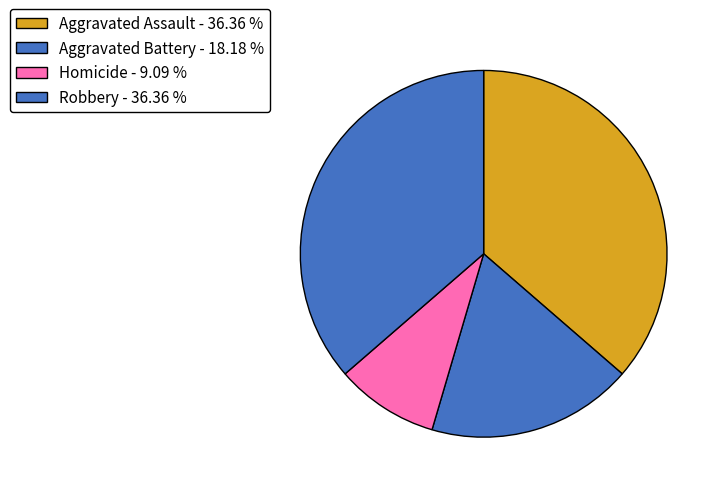

What is the change in value from Aggravated Assault to Homicide?

-3